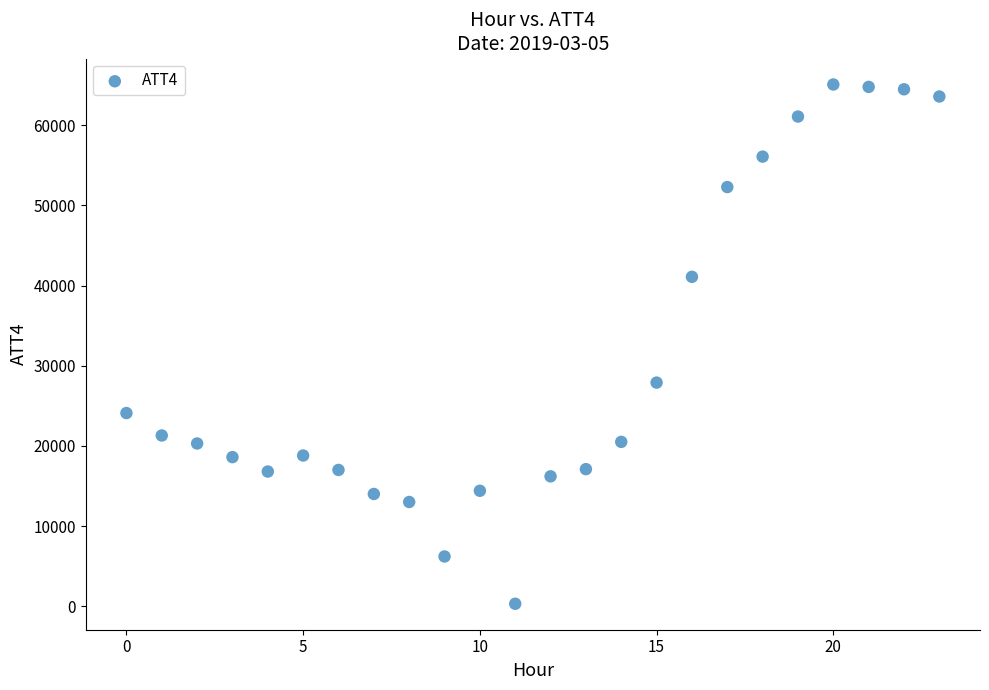

What is the range of Y values (max minus min)?

64800